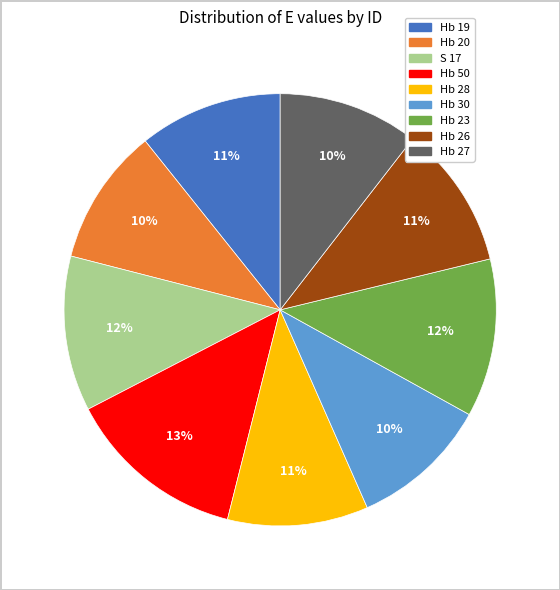

How many slices are in this pie chart?

9